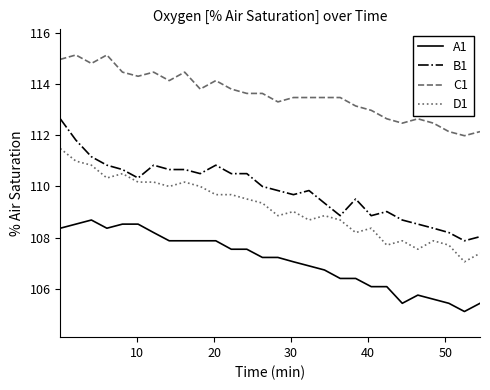

Rank the series by their maximum value, from lowest to highest.

A1, D1, B1, C1